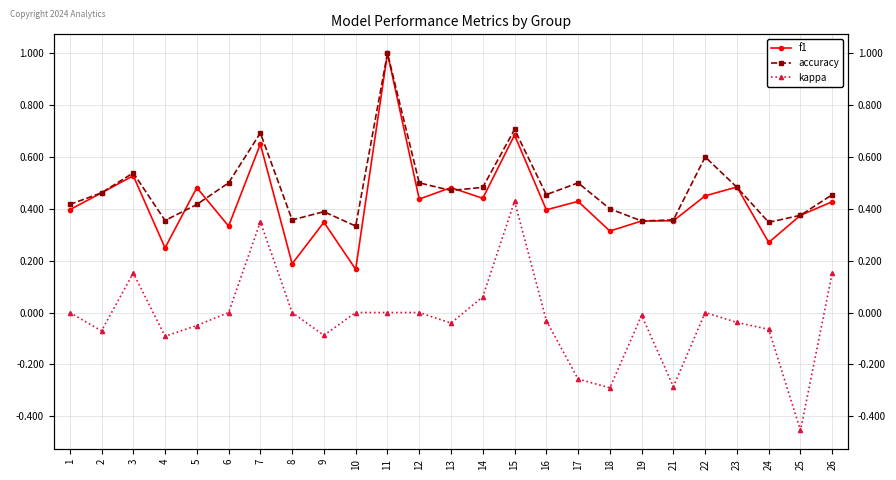

The value of accuracy at 8 is 0.6. True or false?

False